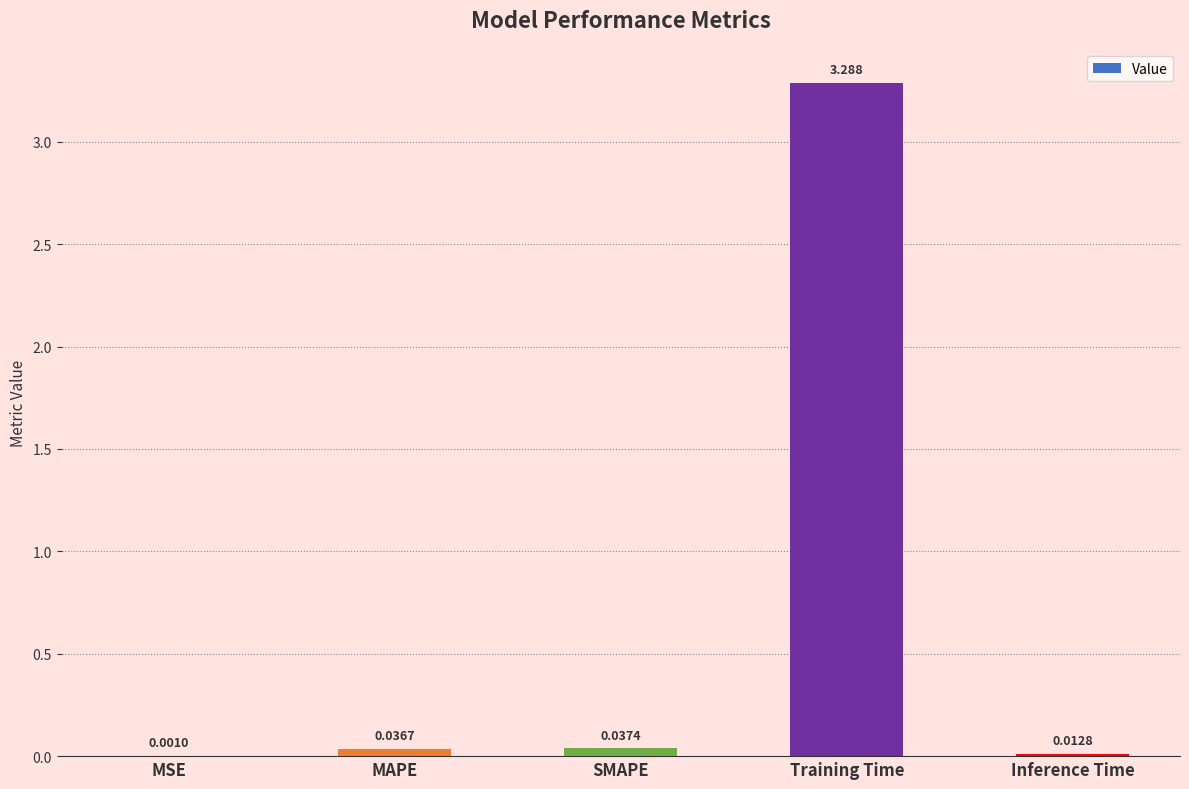

Are the bars horizontal?

No